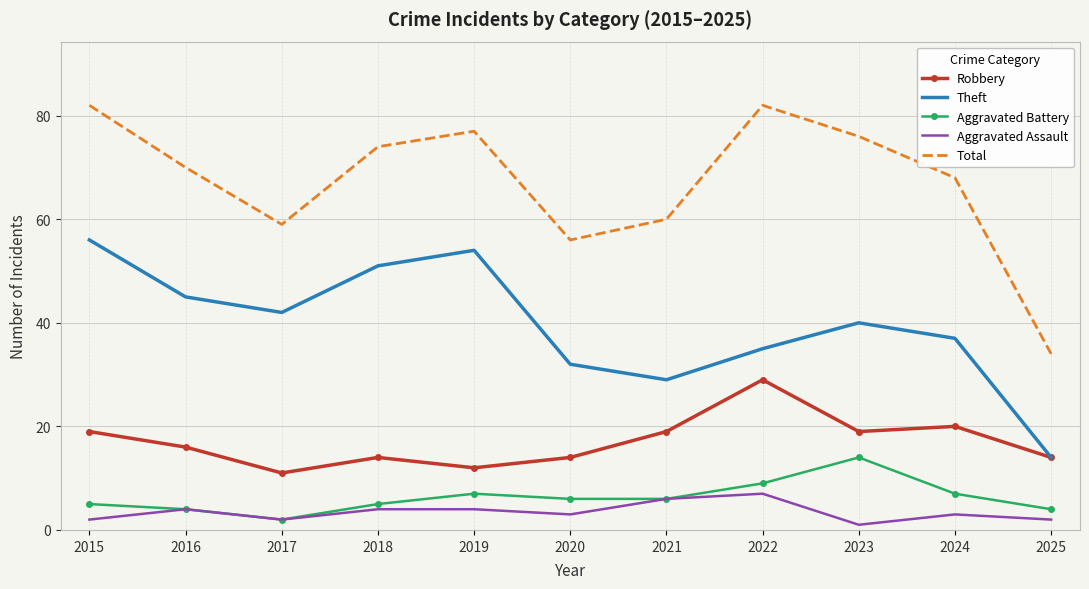

What are all the series names shown in the legend?

Robbery, Theft, Aggravated Battery, Aggravated Assault, Total